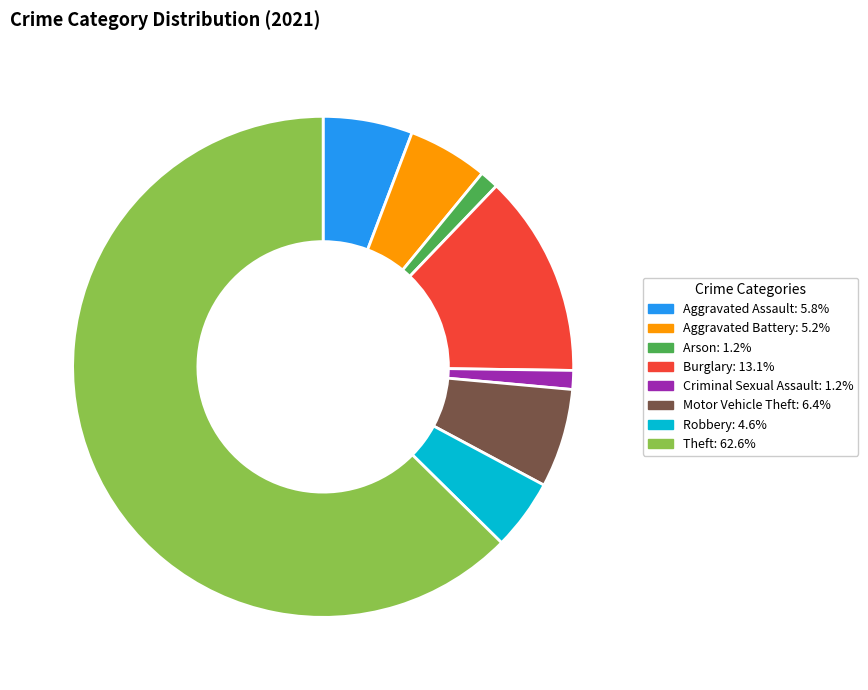

Between Arson and Robbery, which is larger?

Robbery